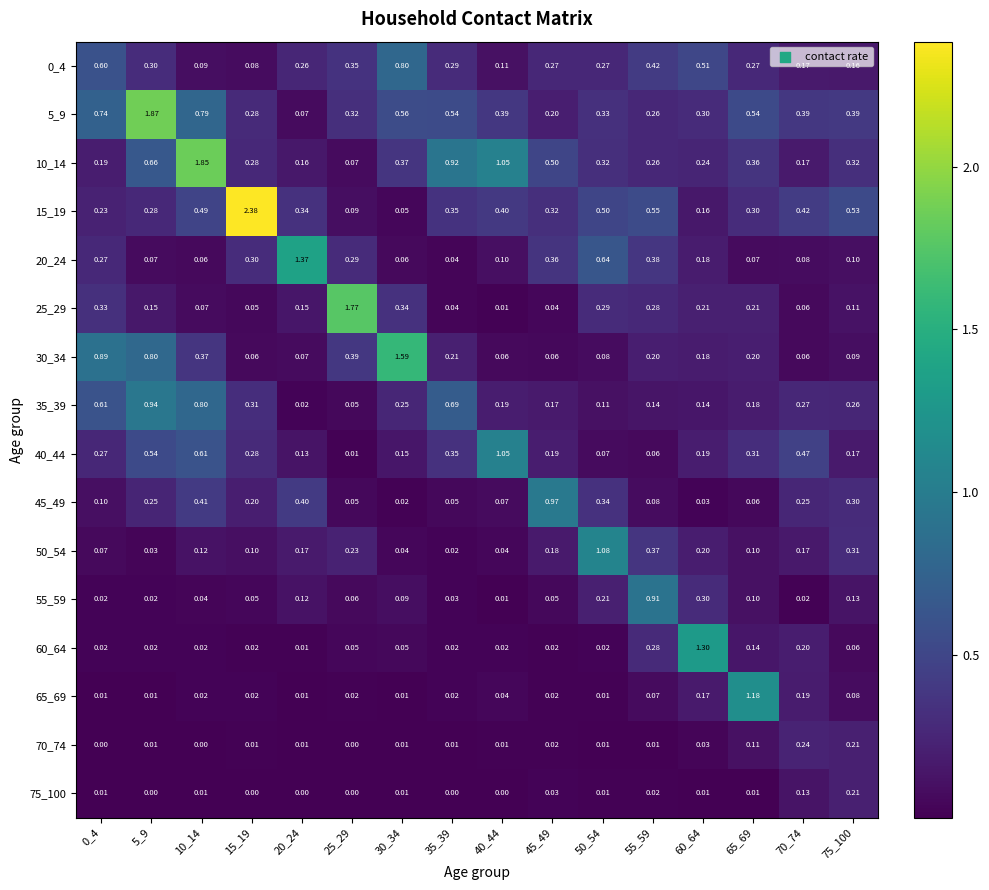

At which category is the sum across all series the highest?

5_9